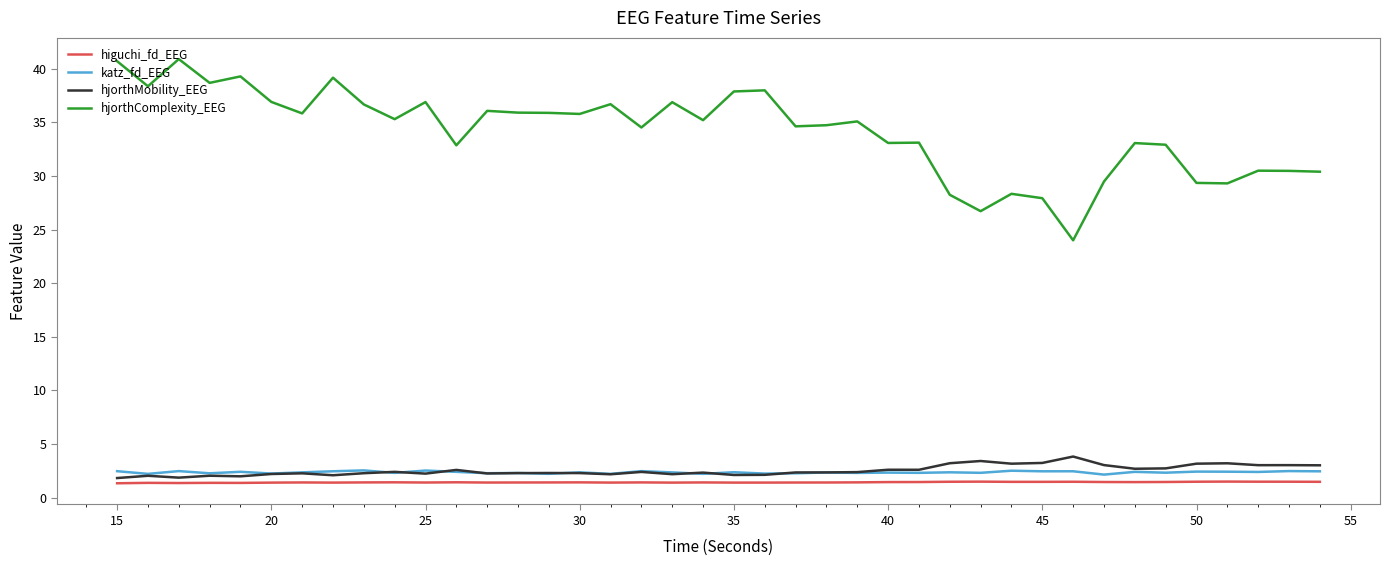

True or false: hjorthComplexity_EEG and katz_fd_EEG intersect in this chart.

False